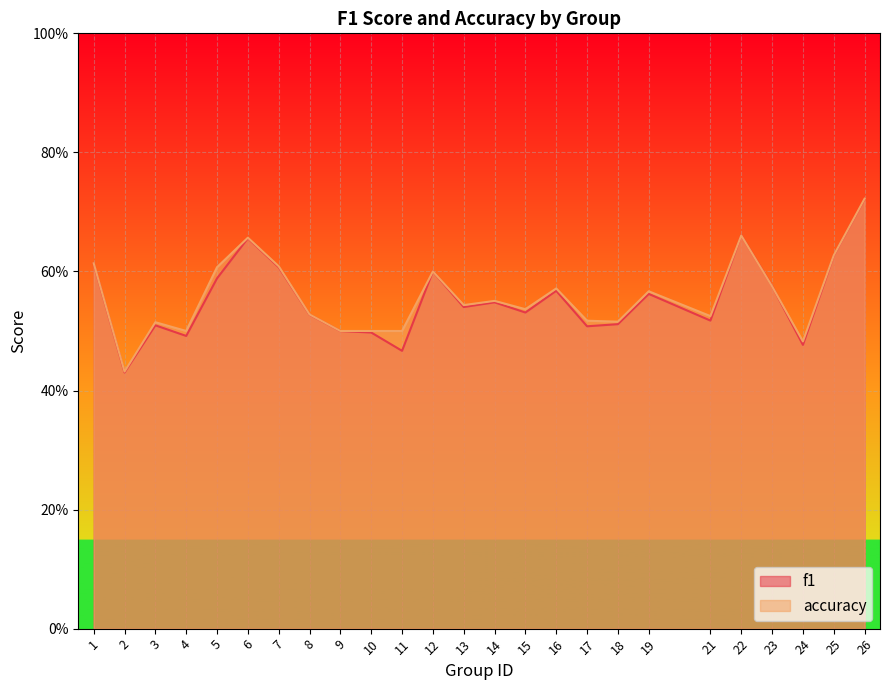

True or false: f1 has a value of 0.5 at 24.

True